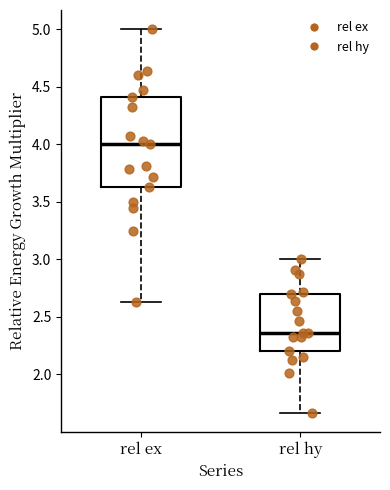

Reading left to right, read every box against the y-axis: the position of its median line, the range the box covers, and the ends of its whiskers. The values are not printed on the chart, so give them approximately, as read against the axis.

rel ex: median 4.00, box 3.65 to 4.40, whiskers 2.65 to 5.00
rel hy: median 2.35, box 2.20 to 2.70, whiskers 1.65 to 3.00